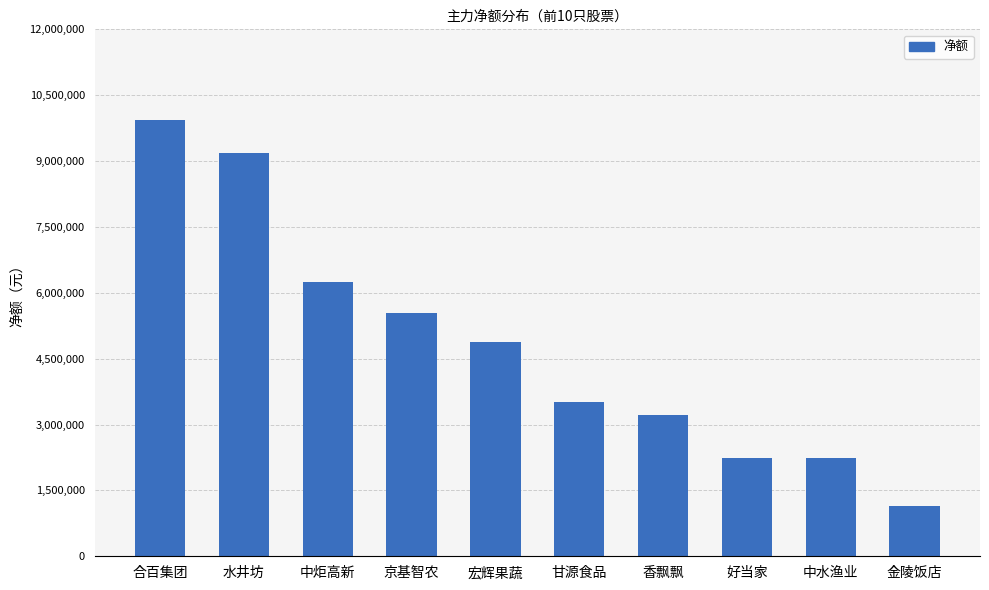

The chart shows a value of 3006212 at 好当家. True or false?

False